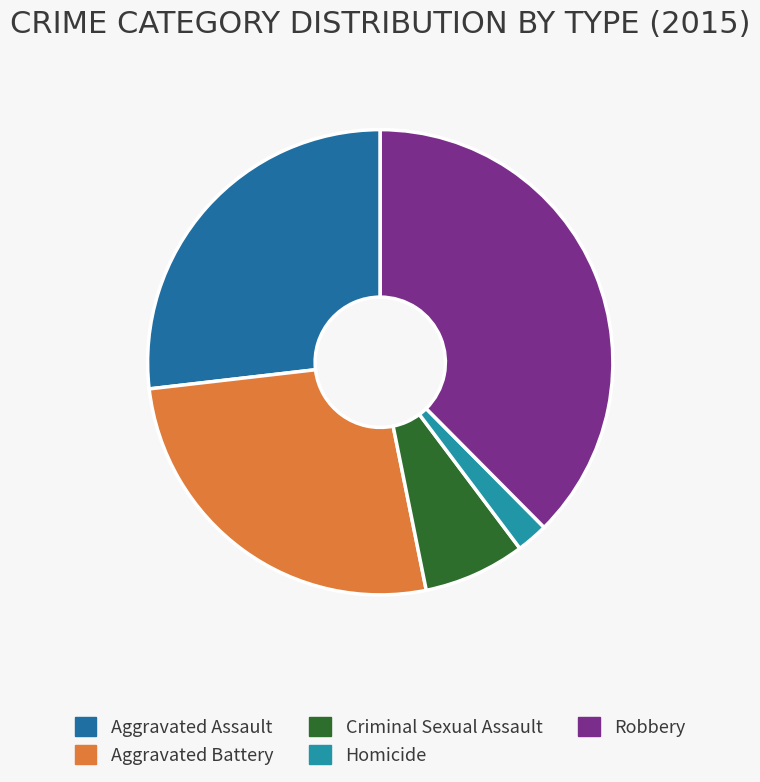

Is there any slice that represents more than half of the pie?

No